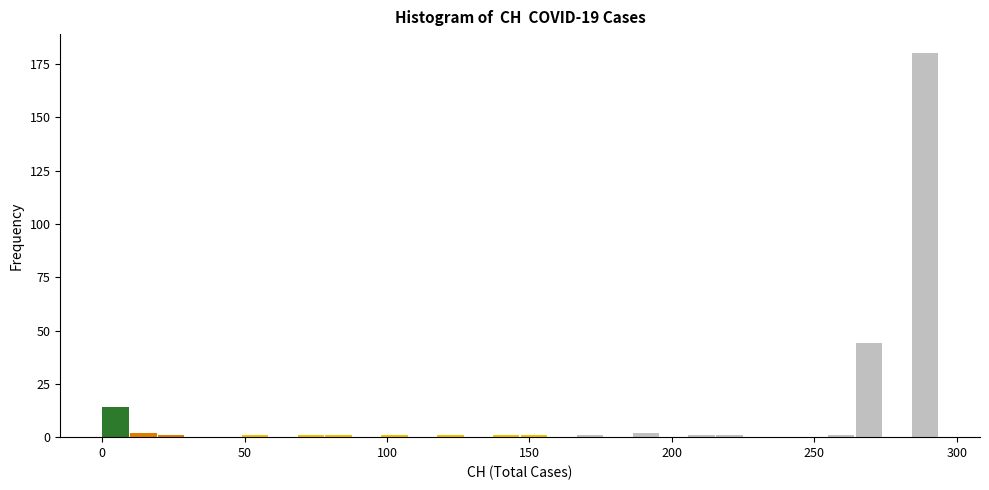

Read against the x-axis, roughly where is the centre of the tallest bar?

290